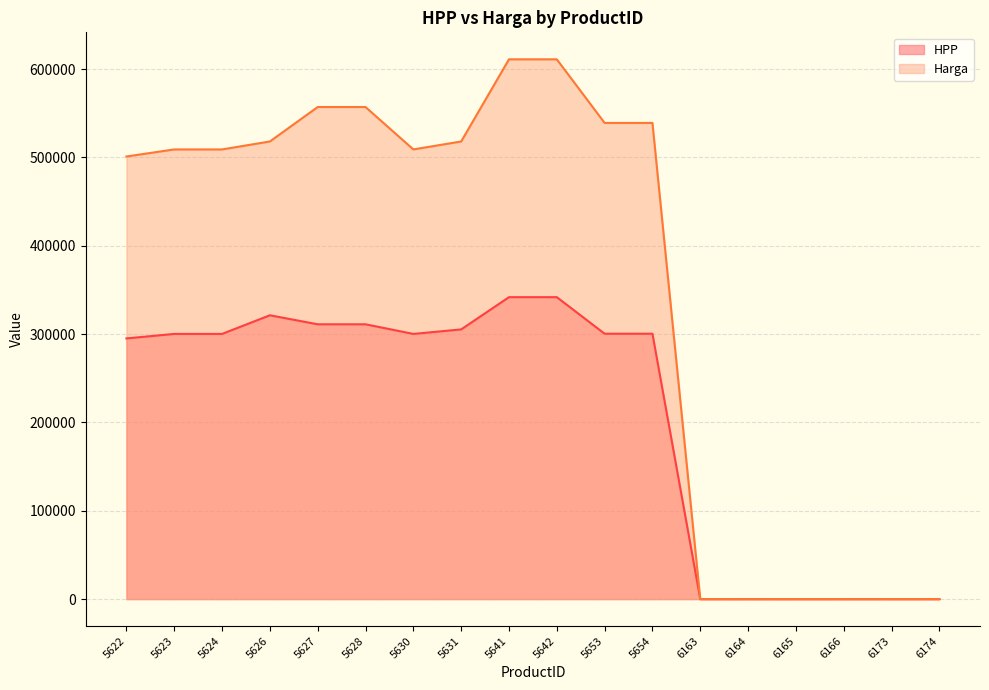

Is the value of HPP at 5642 greater than the value of Harga at 6174?

Yes